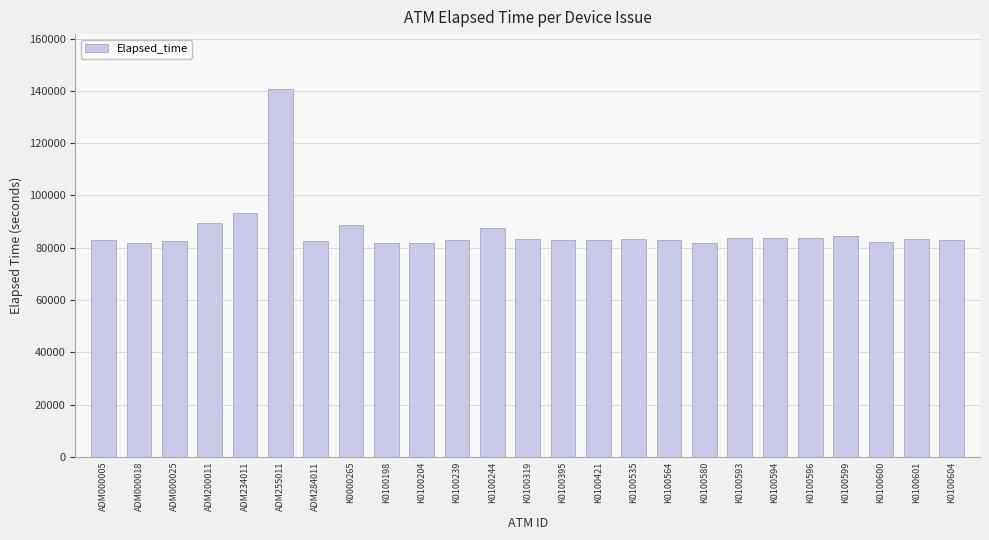

At which label is the value closest to 111279?

ADM234011